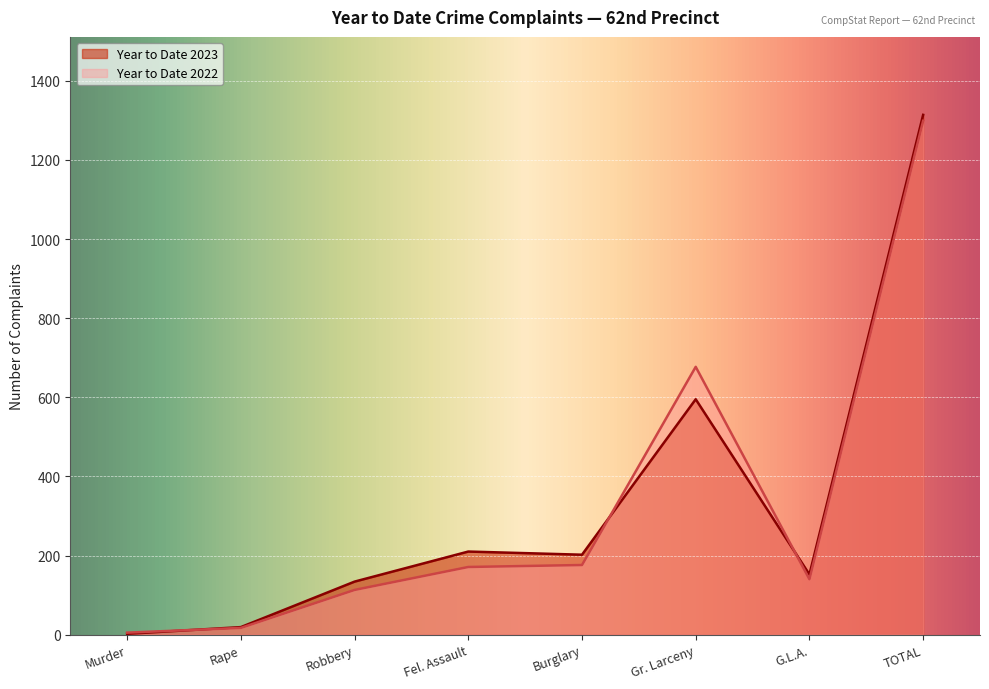

Is it true that Year to Date 2023 equals 1314 at TOTAL?

True